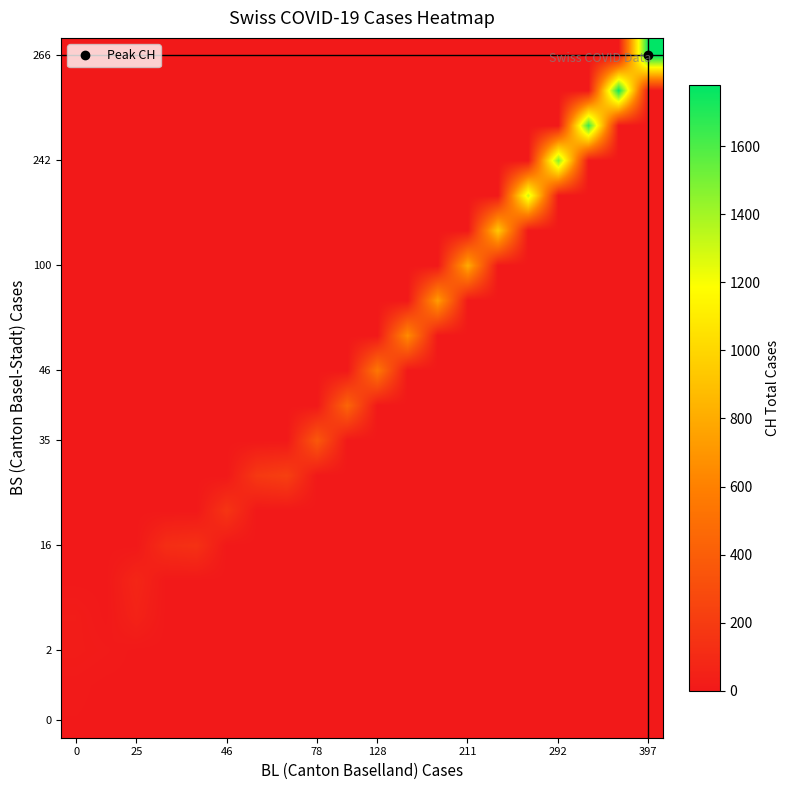

How many data points does each series have?

20